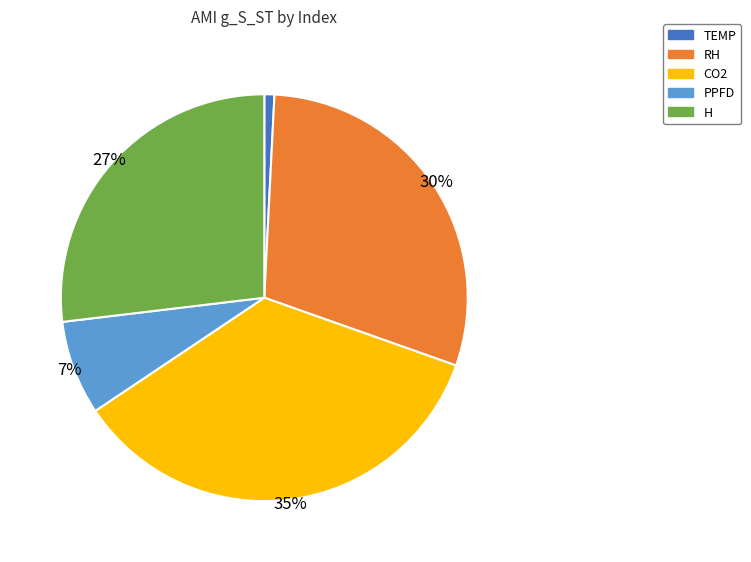

Is it true that CO2 is 35% of the pie?

True